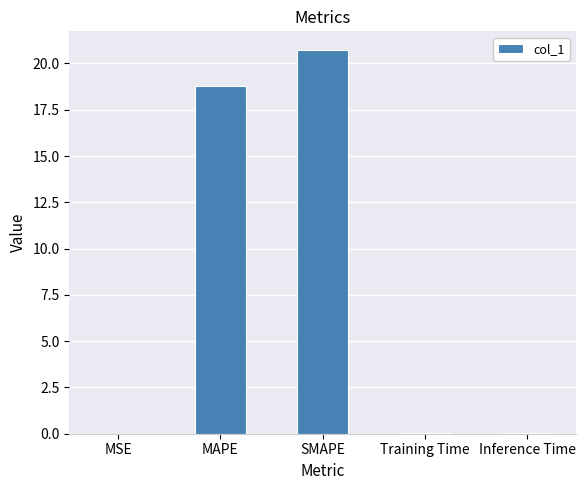

Which has a higher value, MAPE or Inference Time?

MAPE